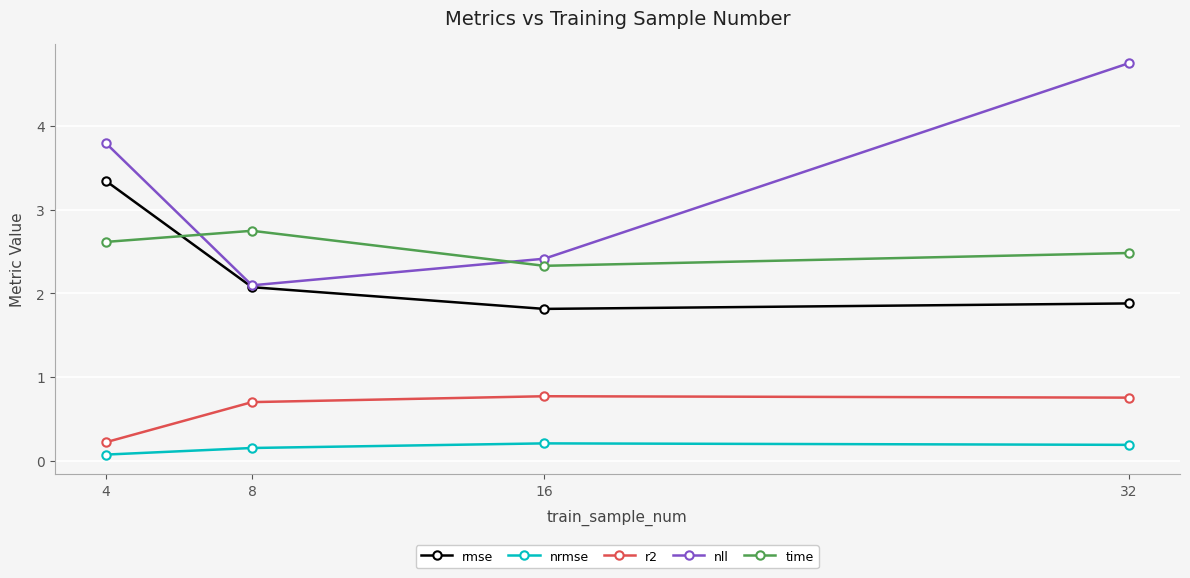

Between 16 and 32, which series saw the biggest shift?

nll